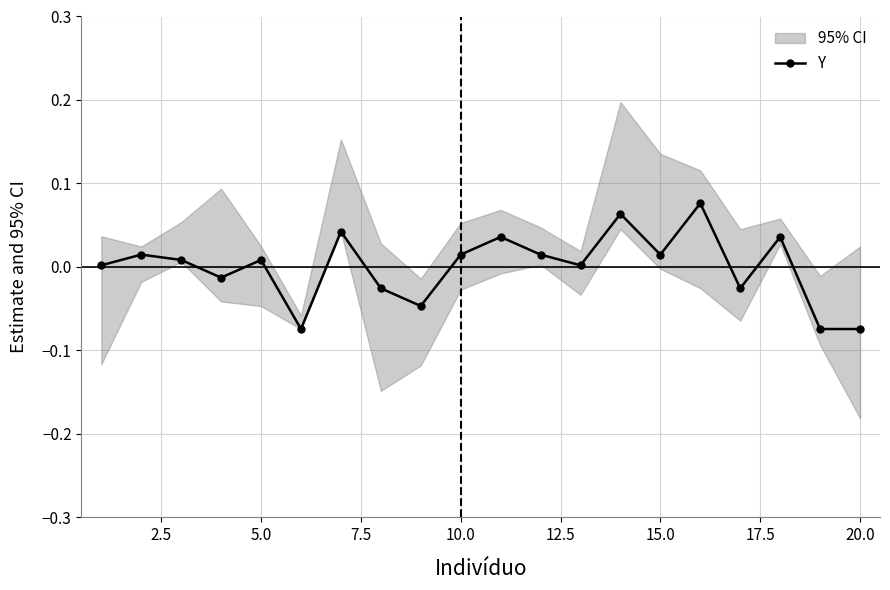

Is this an area chart (filled region under the line)?

No